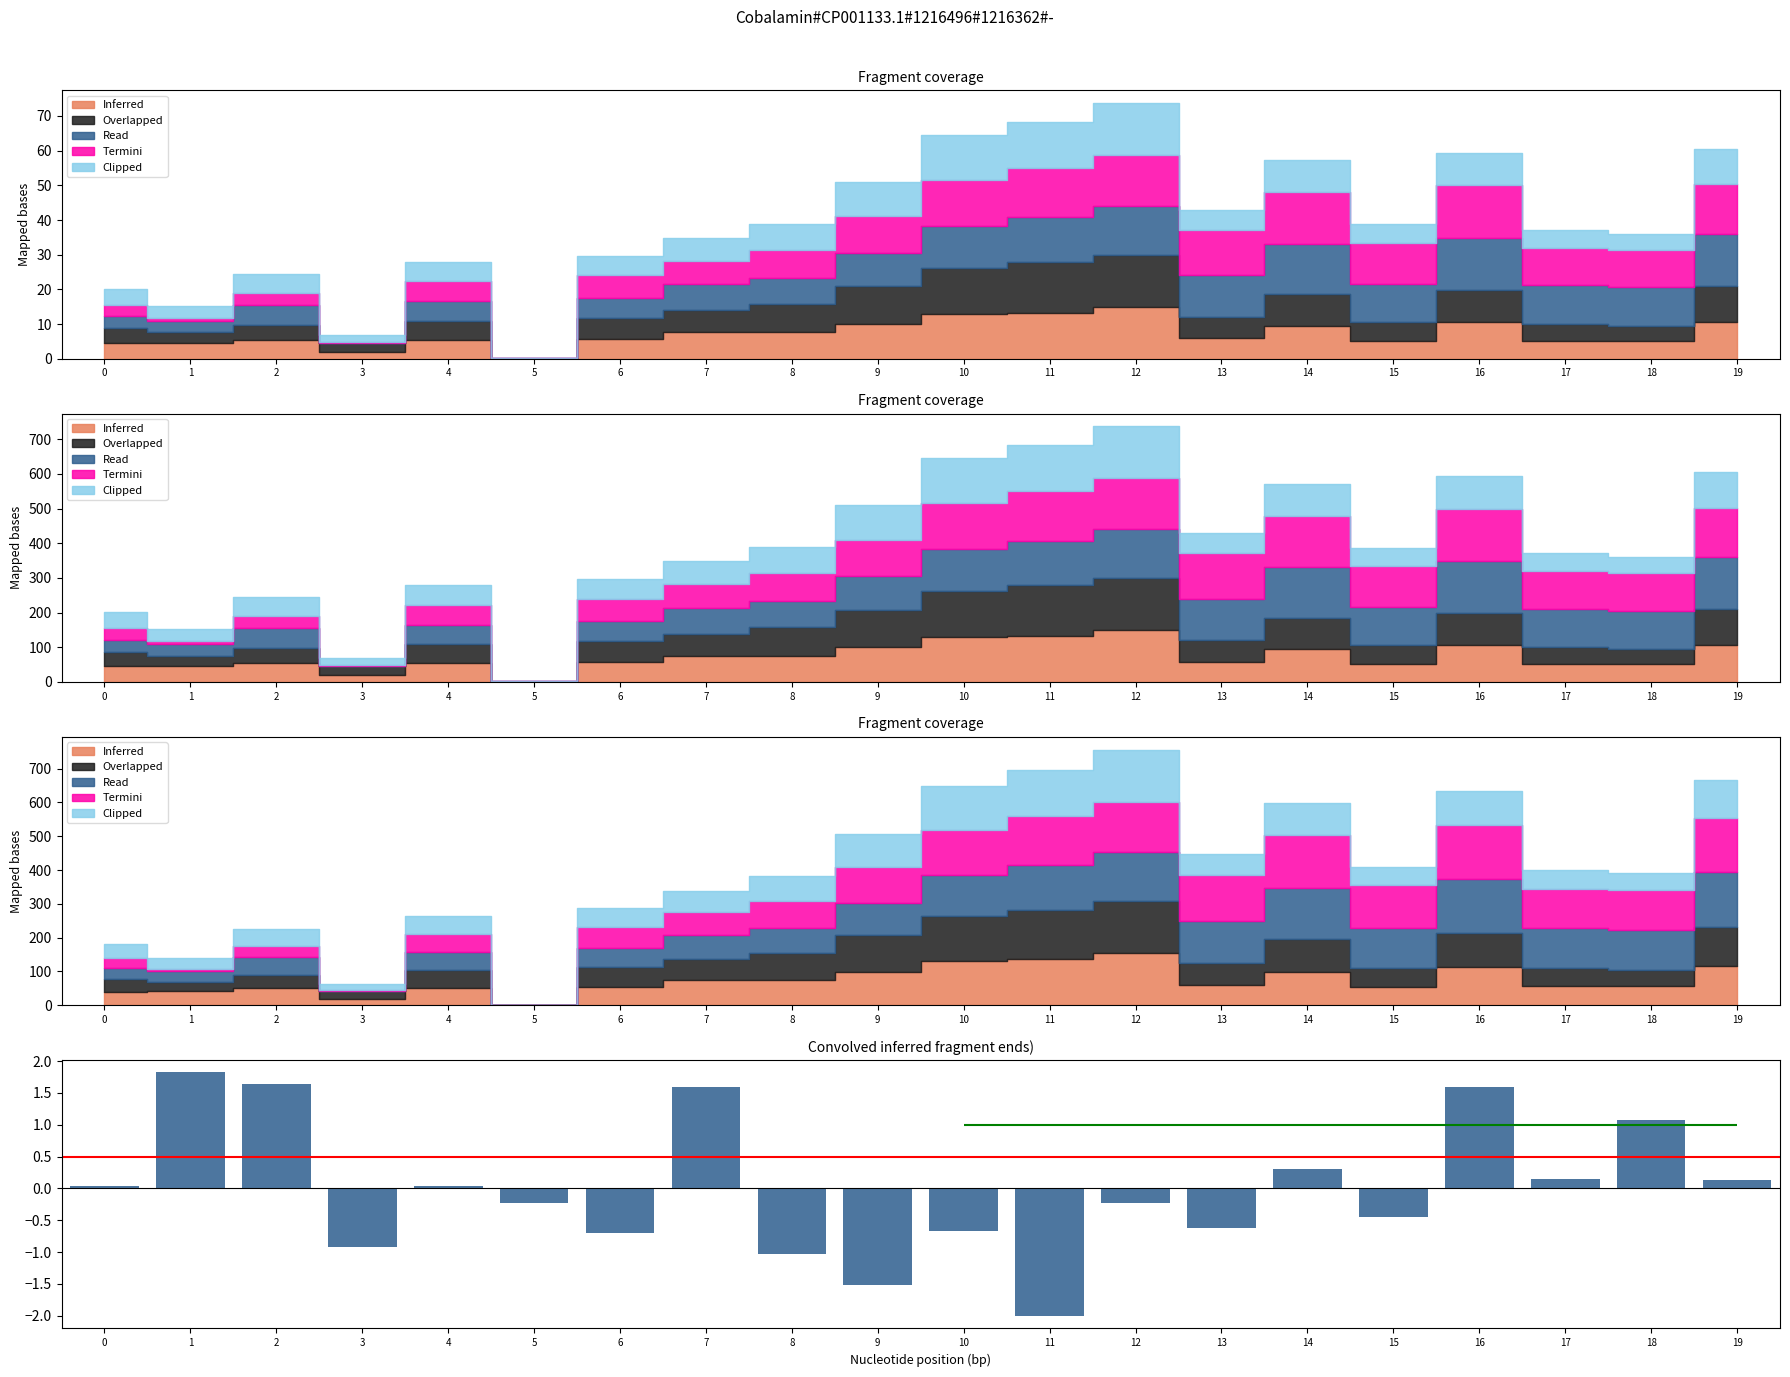

Does the chart contain stacked bars?

No